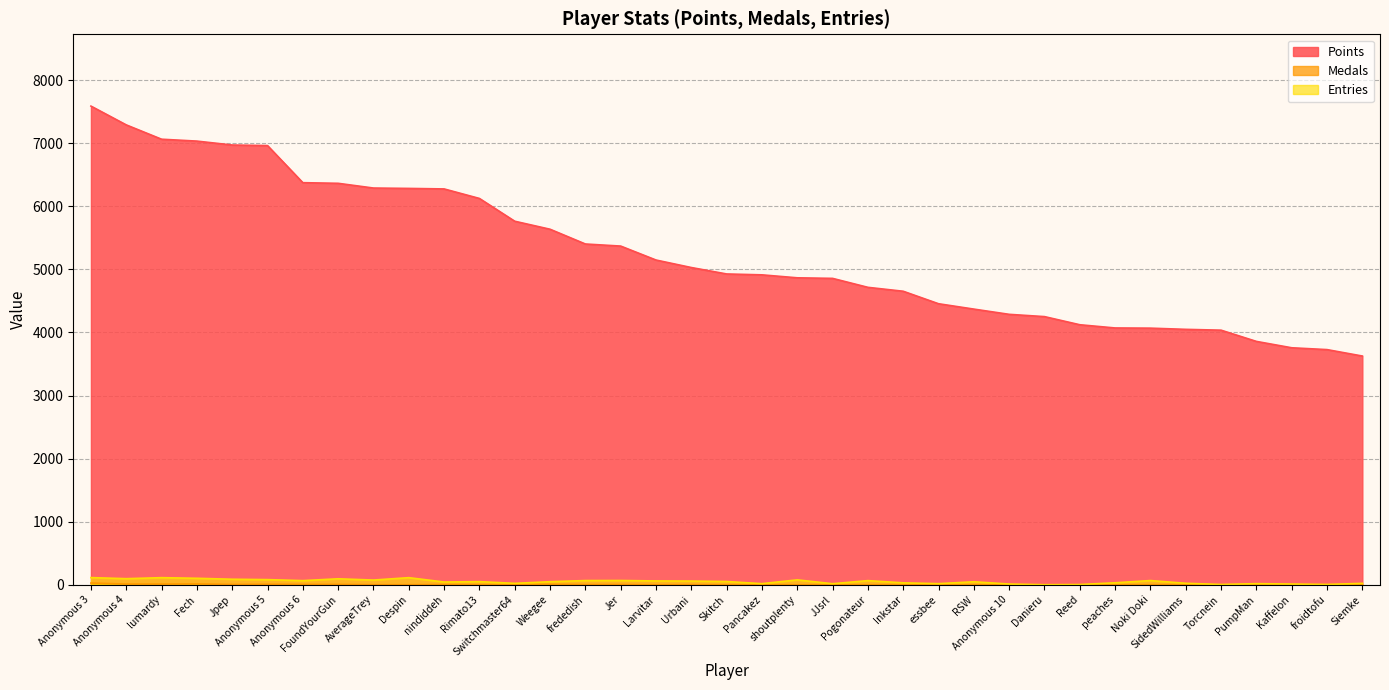

What is the value of the Entries point at the 15th from the left?

67